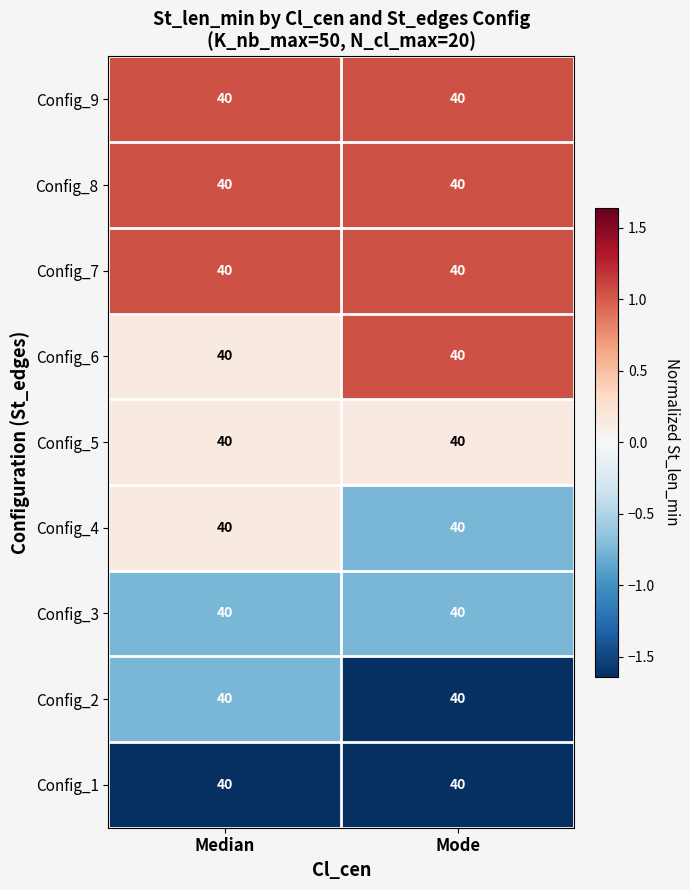

Is it true that Config_2 equals -1.6 at Mode?

True